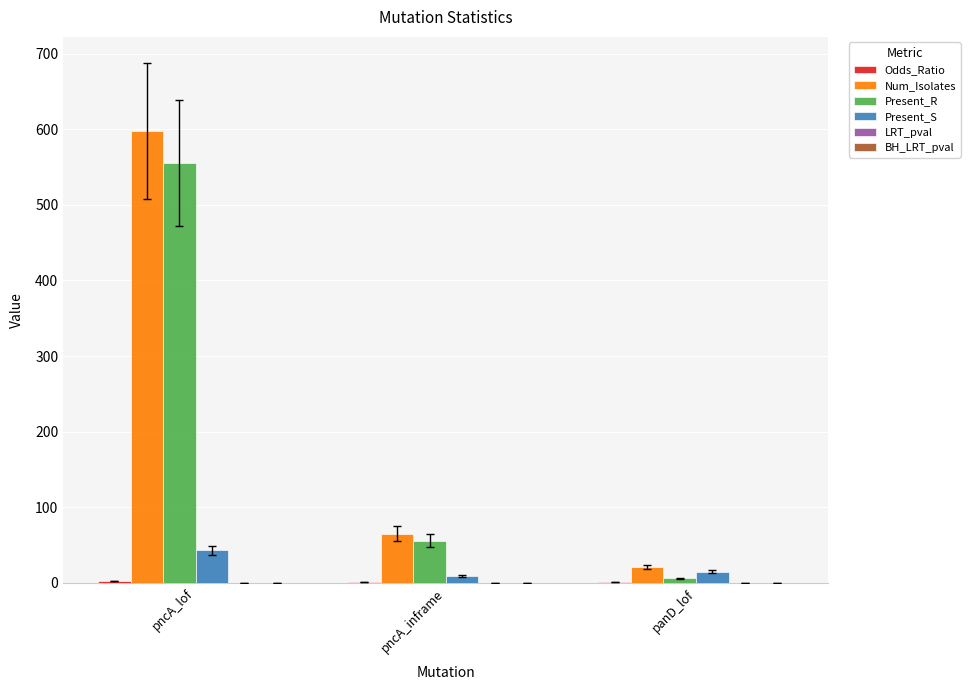

What is the greatest value displayed?

598.0